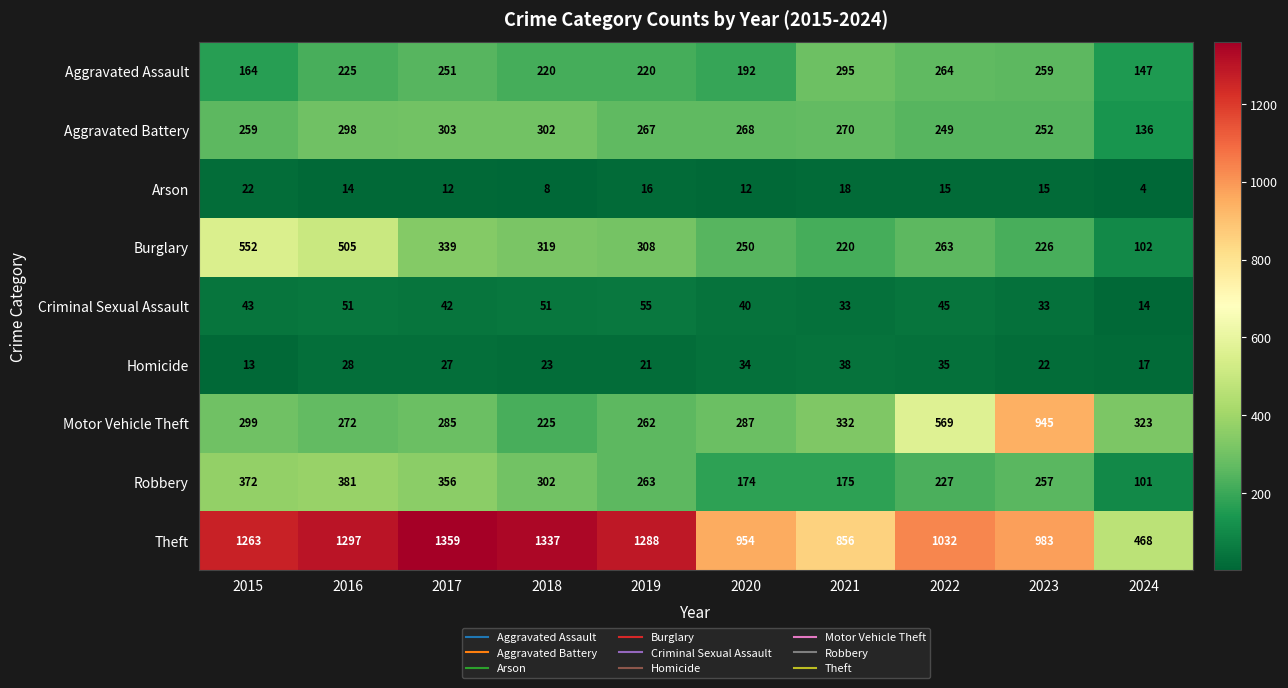

What is the difference between the highest and lowest values at 2015?

1250